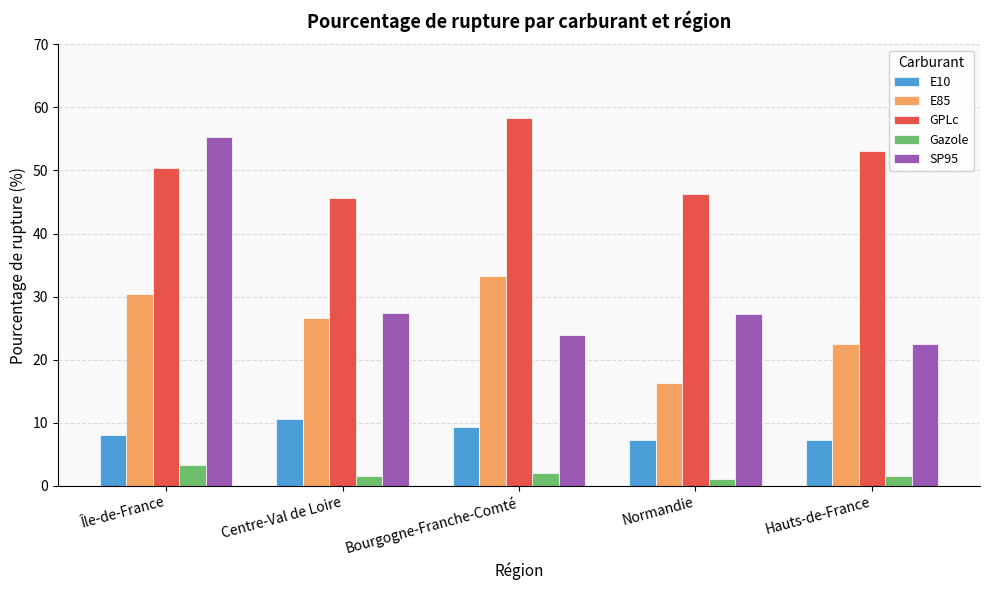

At how many categories does at least one series exceed 41?

5